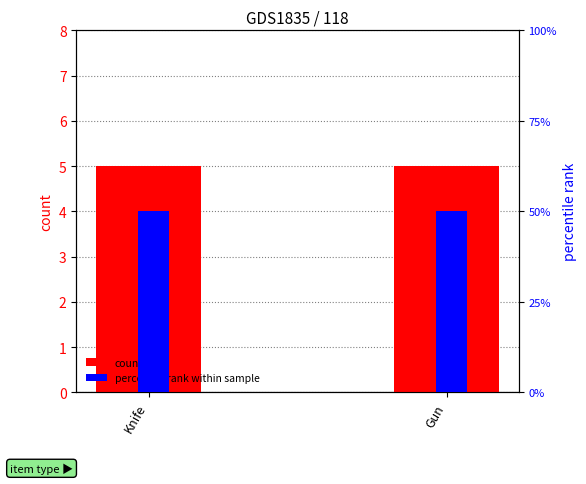

Does the chart contain stacked bars?

No